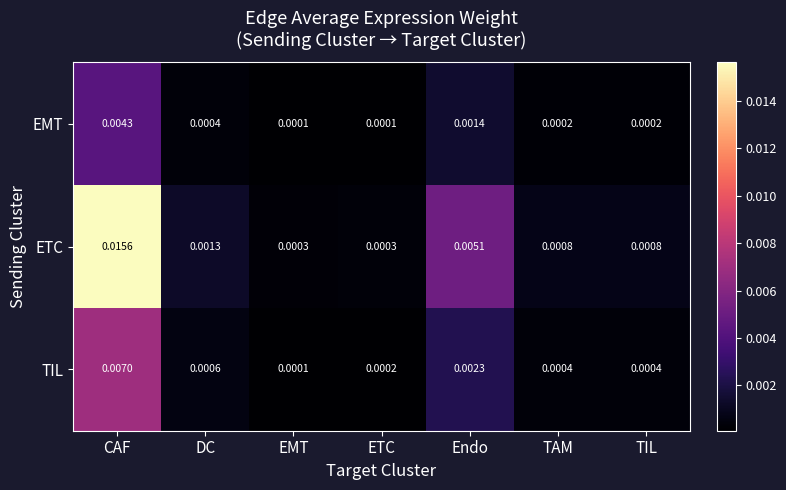

Which series has the largest range (max minus min)?

ETC